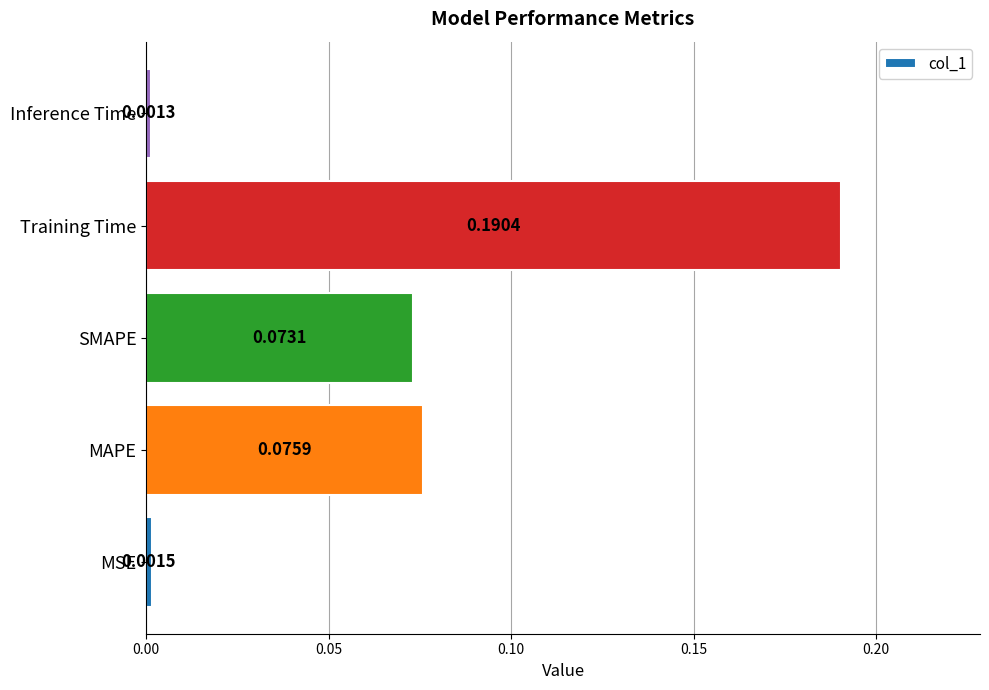

Which label corresponds to the smallest value in the chart?

Inference Time